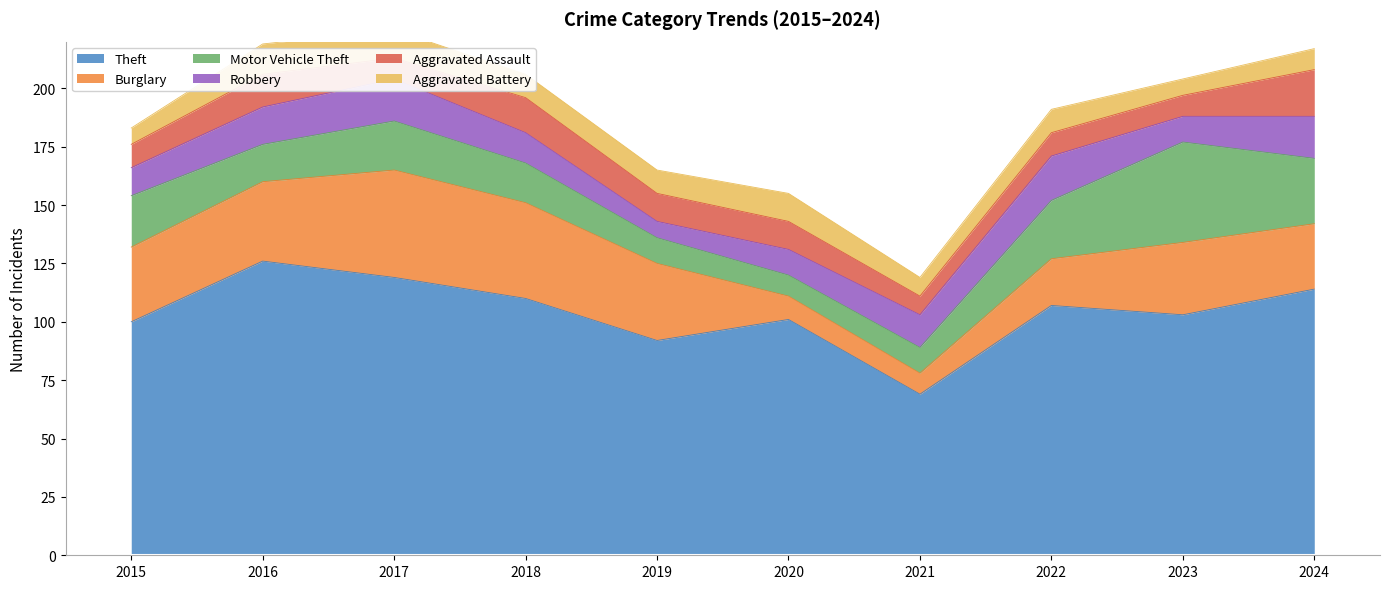

Which series ends up on top after the final intersection of Aggravated Assault and Aggravated Battery?

Aggravated Assault